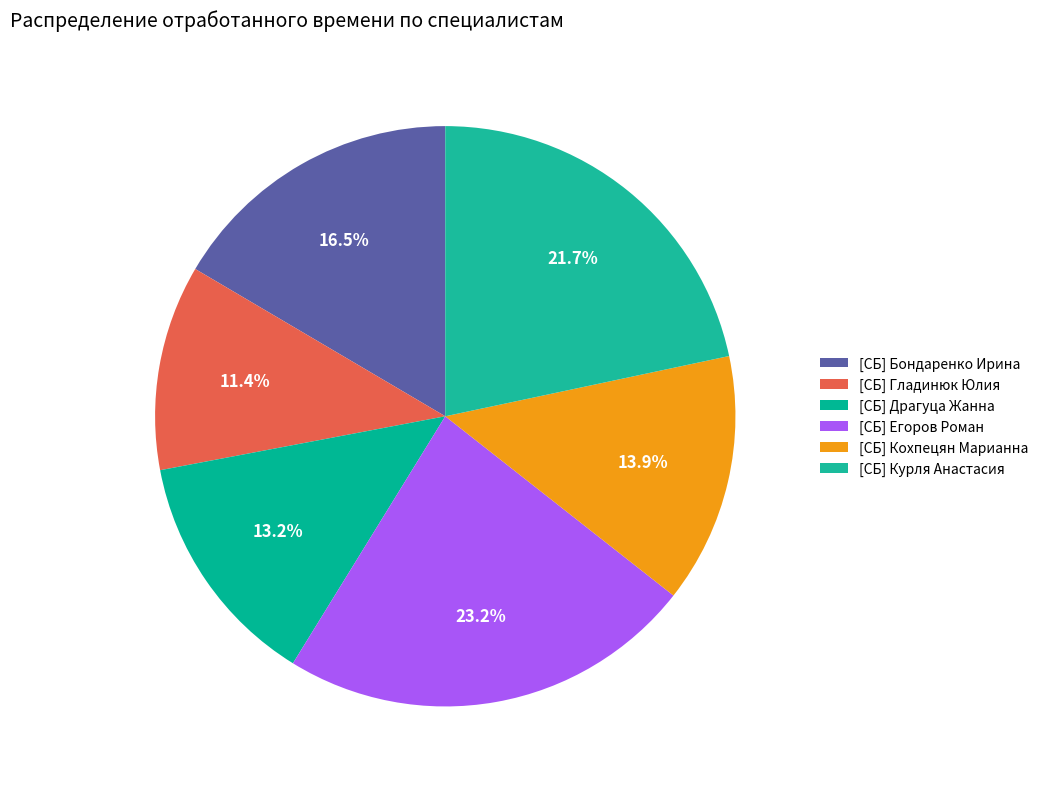

How many segments does this pie chart have?

6